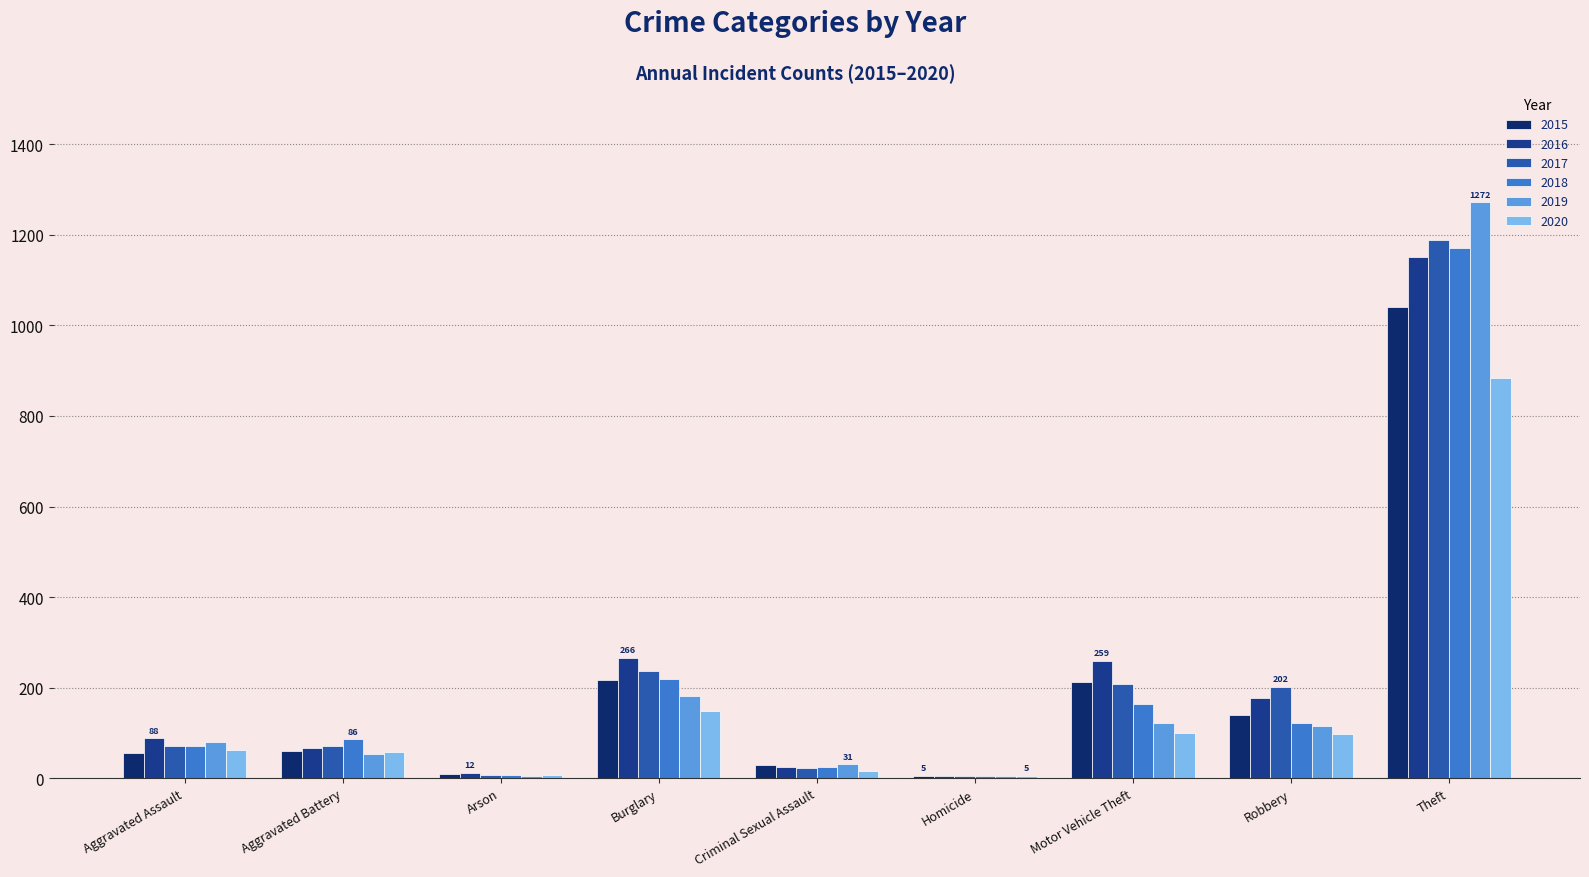

Which series has the largest total across all categories?

2016